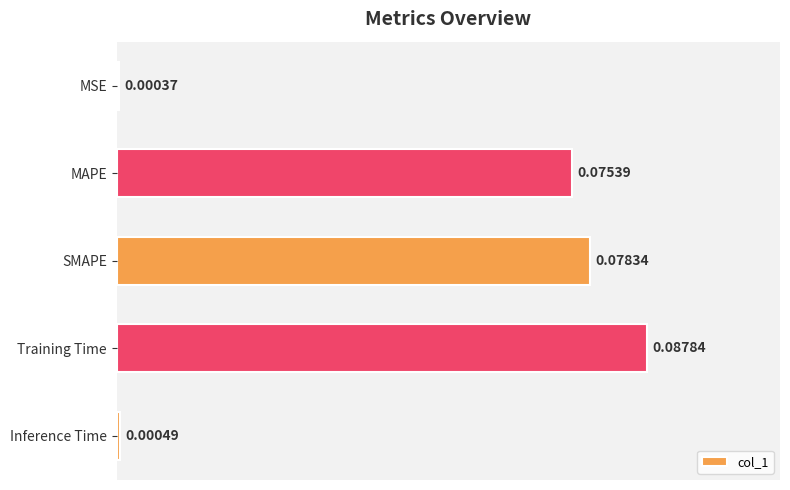

Rank the categories by value from lowest to highest.

MSE, Inference Time, MAPE, SMAPE, Training Time